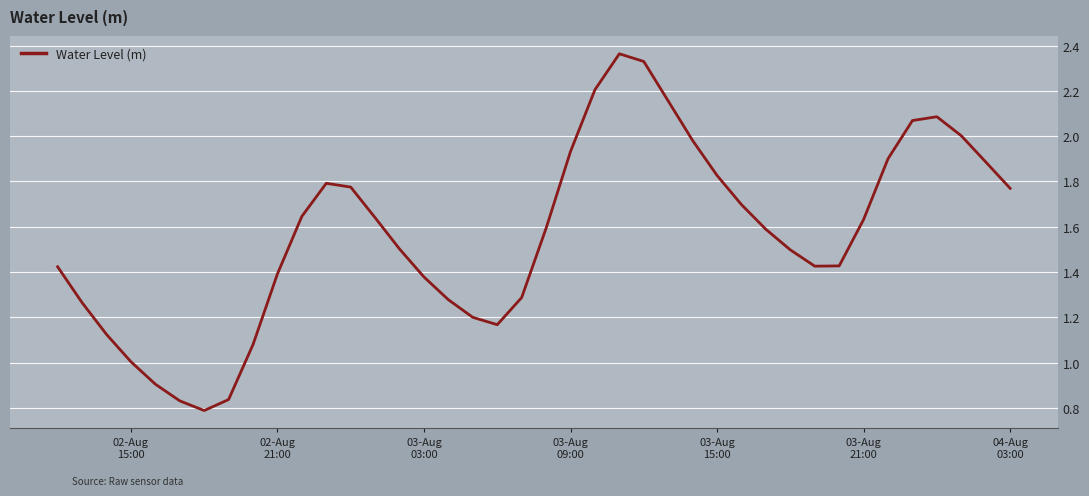

How many lines are shown in the chart?

1